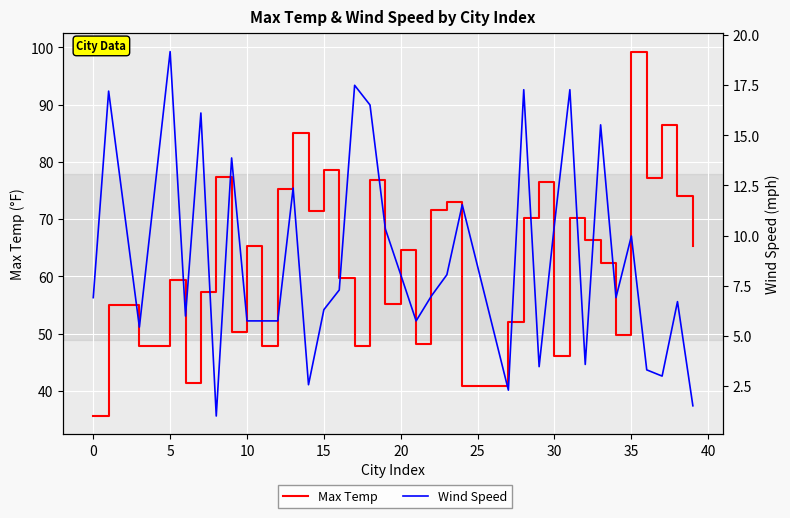

What is the difference between the maximum and minimum values in the Max Temp series?

63.7